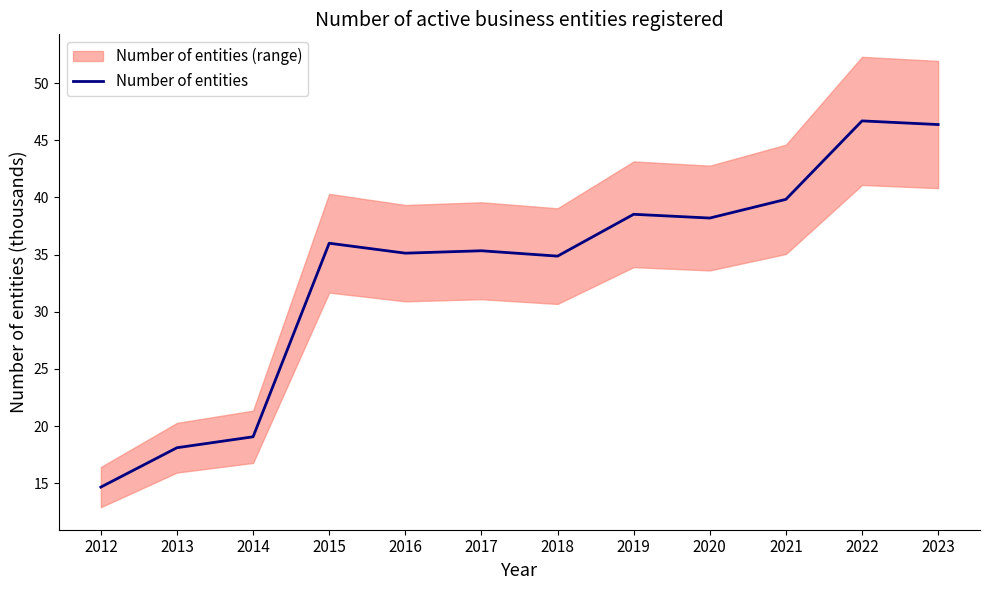

Rank the categories by value from highest to lowest.

2022, 2023, 2021, 2019, 2020, 2015, 2017, 2016, 2018, 2014, 2013, 2012